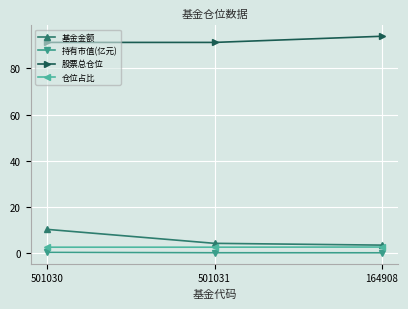

Which series has the largest total across all categories?

股票总仓位